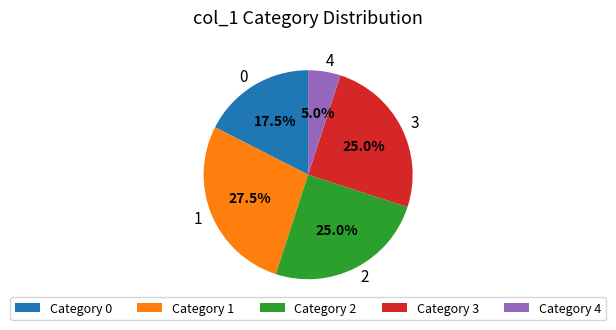

Does 1 represent more than half of the total?

No